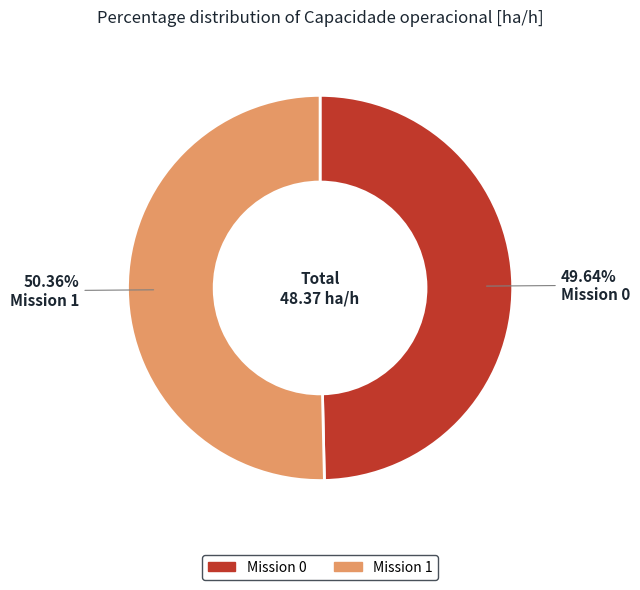

How many segments does this pie chart have?

2